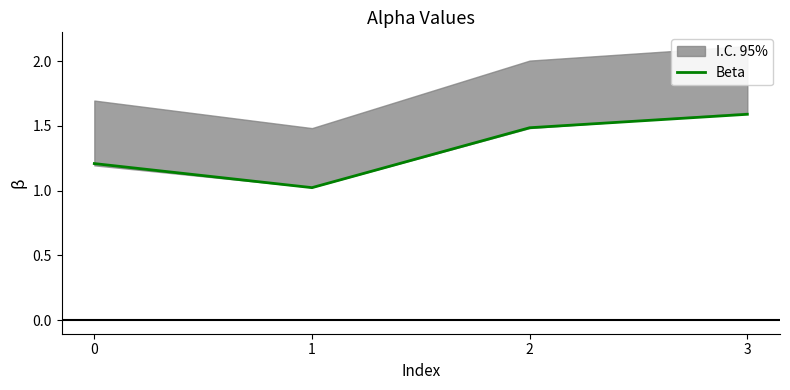

How many lines are shown in the chart?

1